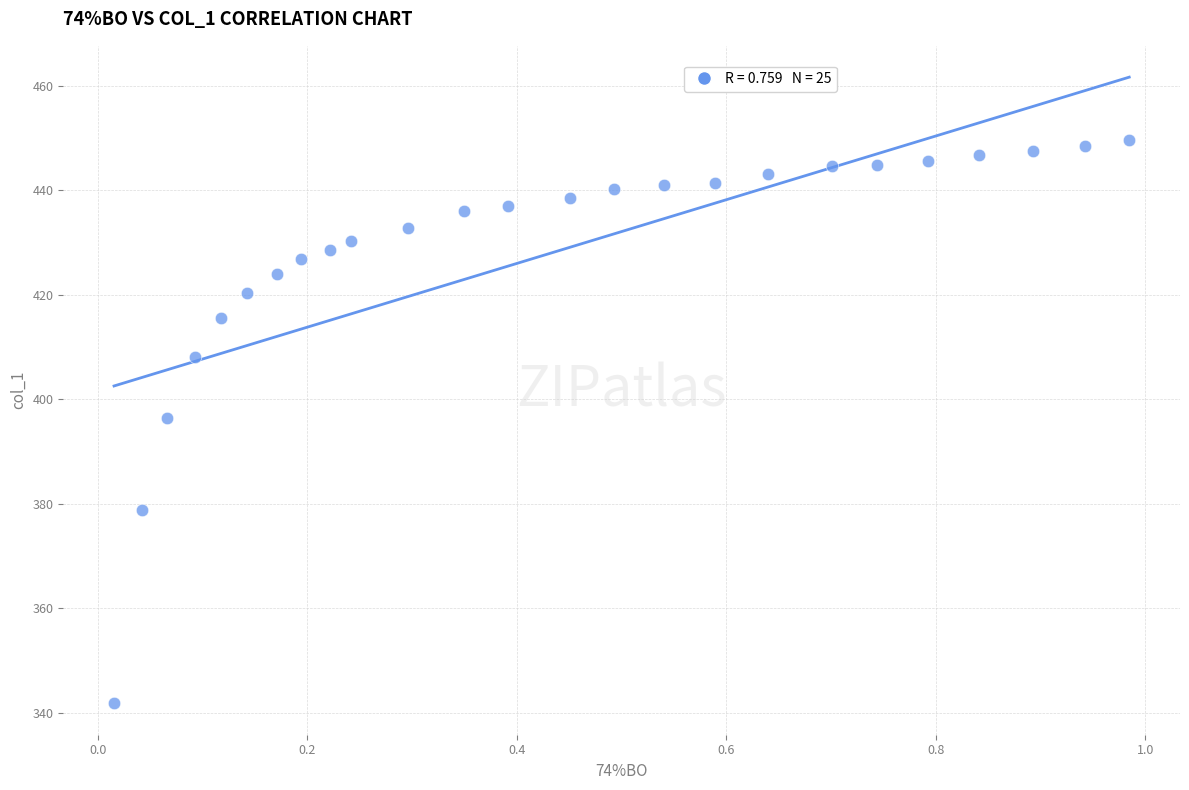

What is the range of X values (max minus min)?

1.0